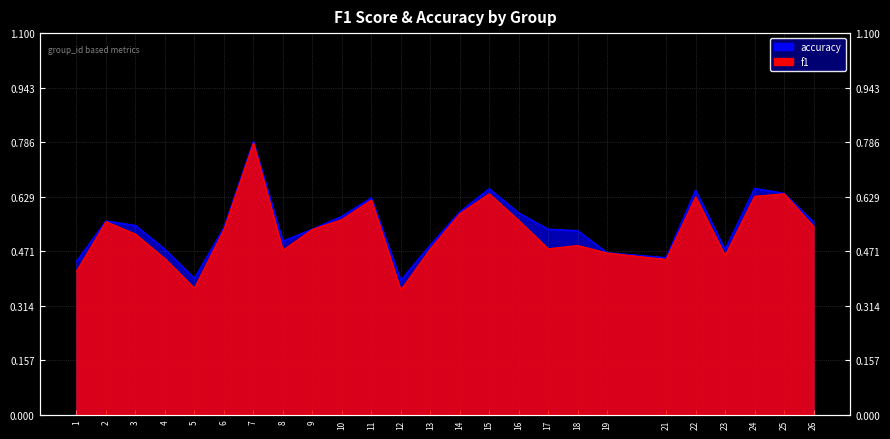

True or false: f1 has more than 1 points higher than both neighbors.

True